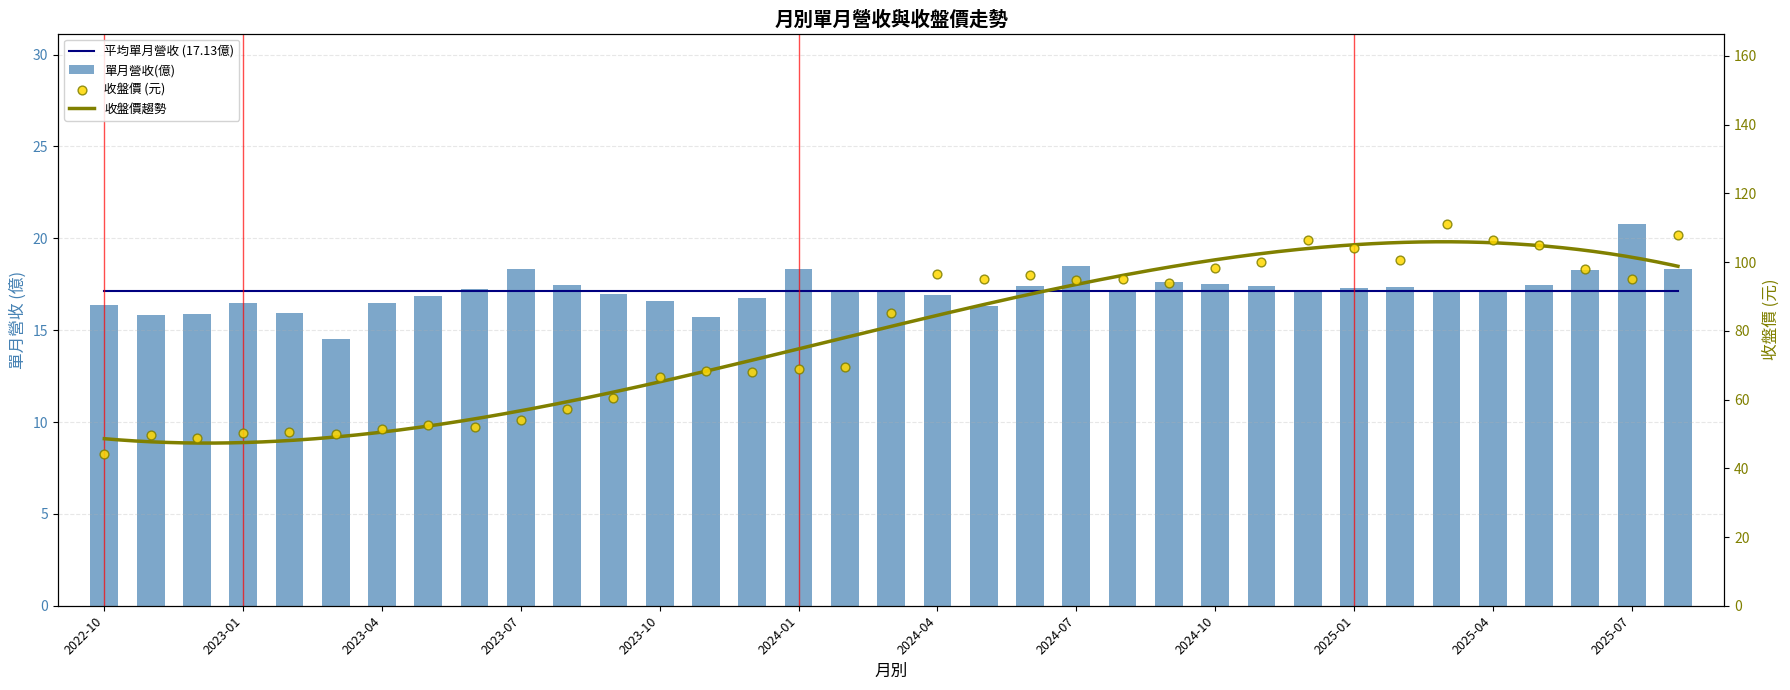

Is the value of 單月營收(億) at 2025-03 greater than the value of 收盤價 at 2025-04?

No